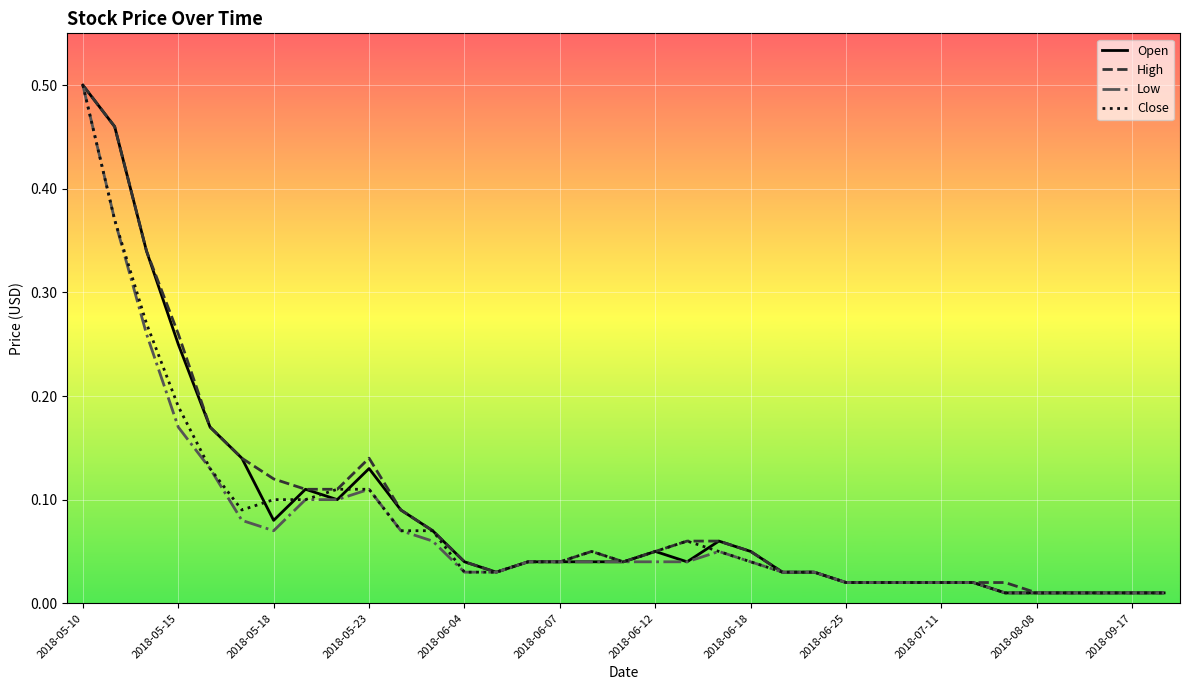

How many lines are shown in the chart?

4